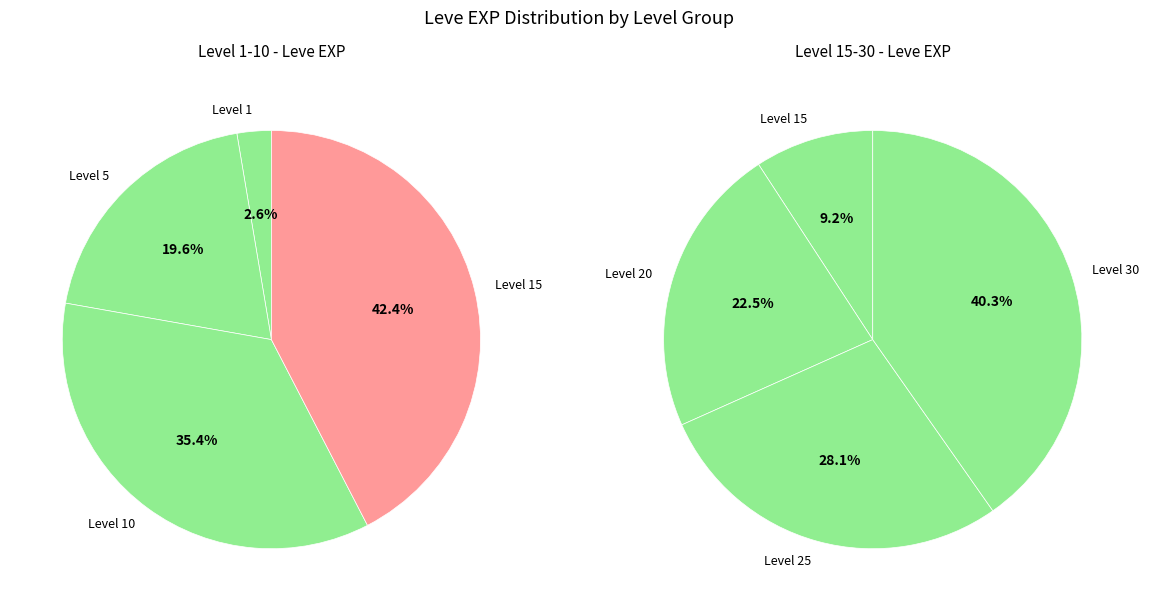

Do 23 and 28 together represent more than half of the pie?

No